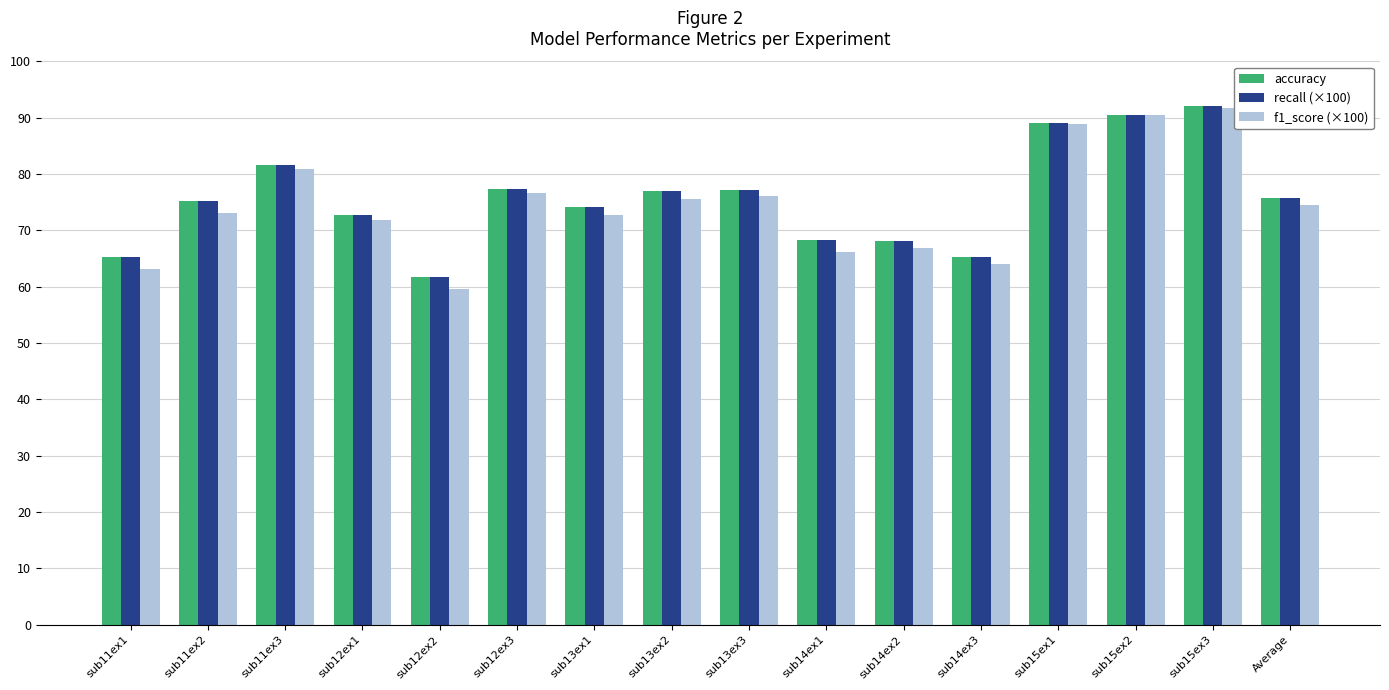

What is the label of the 2nd bar from the right?

sub15ex3